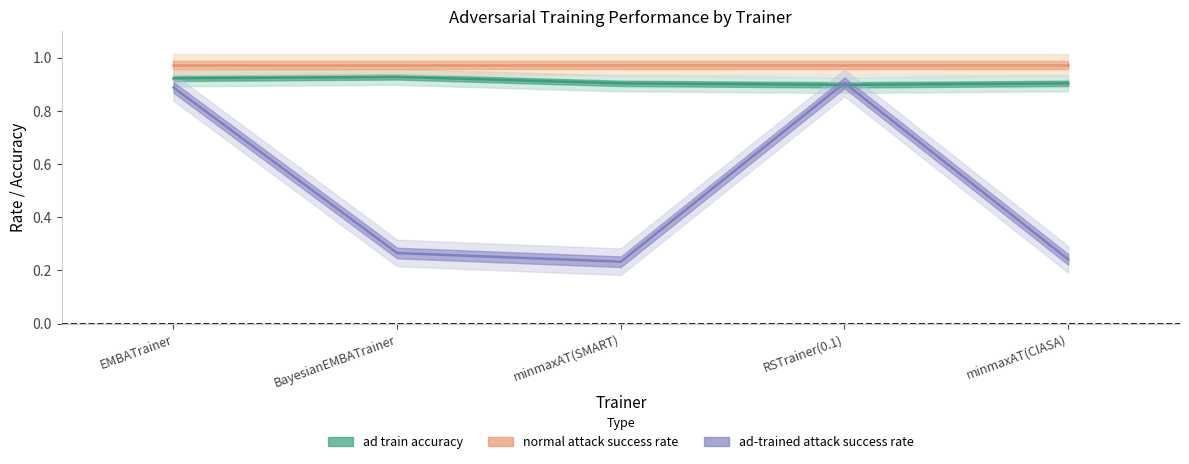

Which series has the largest range (max minus min)?

ad-trained attack success rate